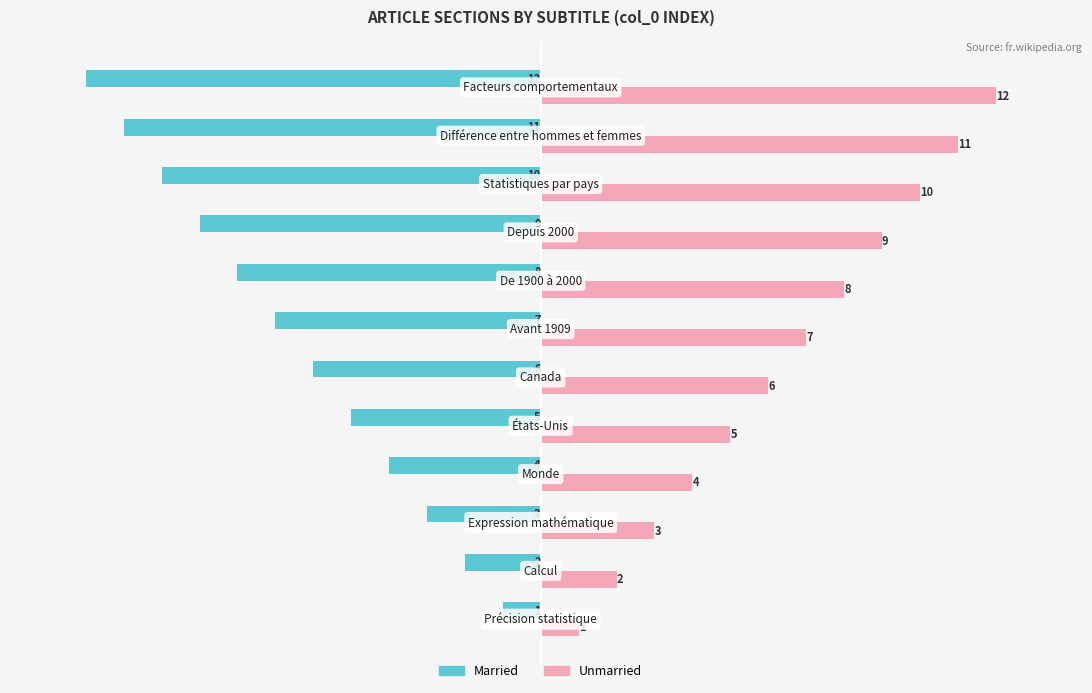

What is the difference between the maximum and second lowest values in the Married series?

10